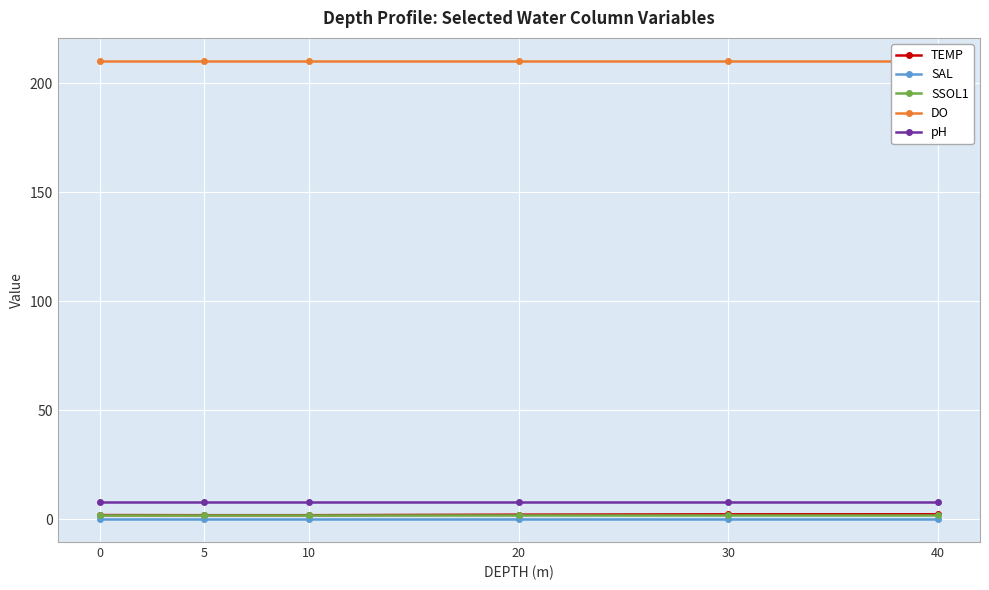

What is the average value of the TEMP series?

2.0